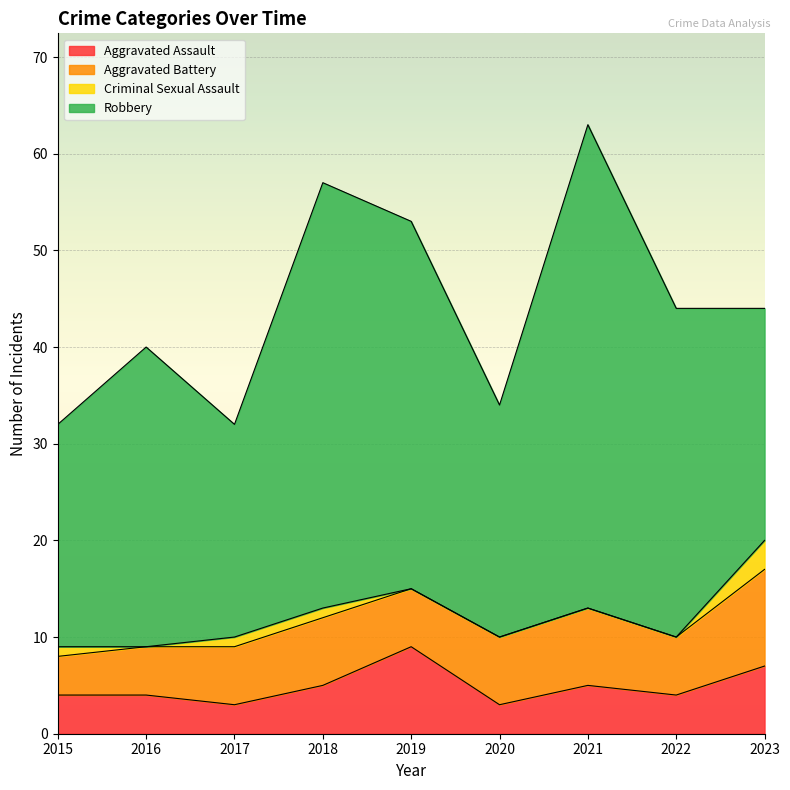

The value of Robbery at 2020 is 24. True or false?

True